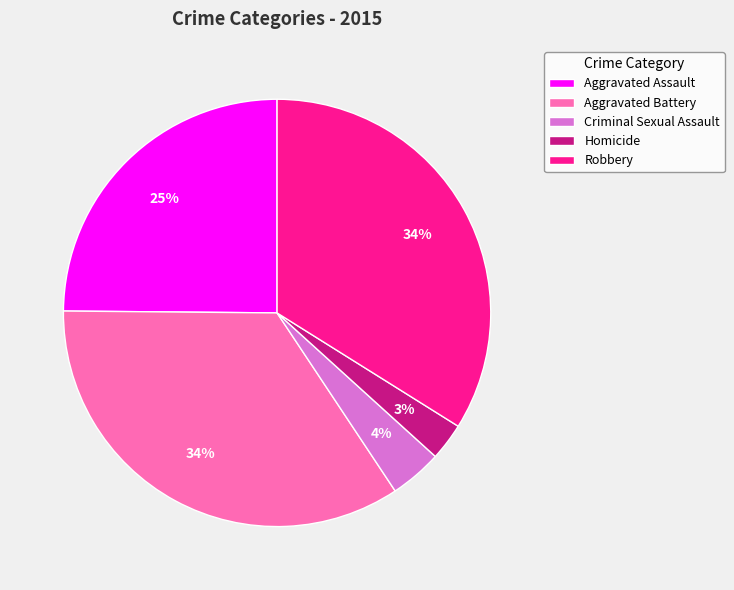

Does Aggravated Assault represent more than half of the total?

No